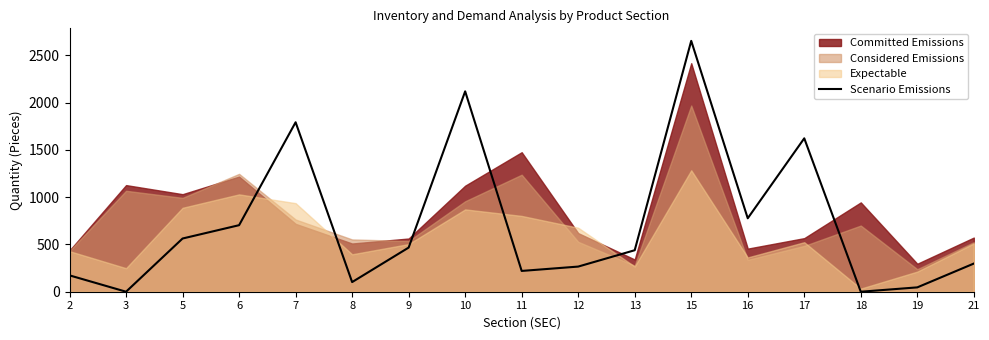

Reading left to right, transcribe all the data shown in this chart.

2=173	3=0	5=563	6=704	7=1793	8=102	9=467	10=2120	11=220	12=266	13=439	15=2654	16=777	17=1623	18=0	19=46	21=298